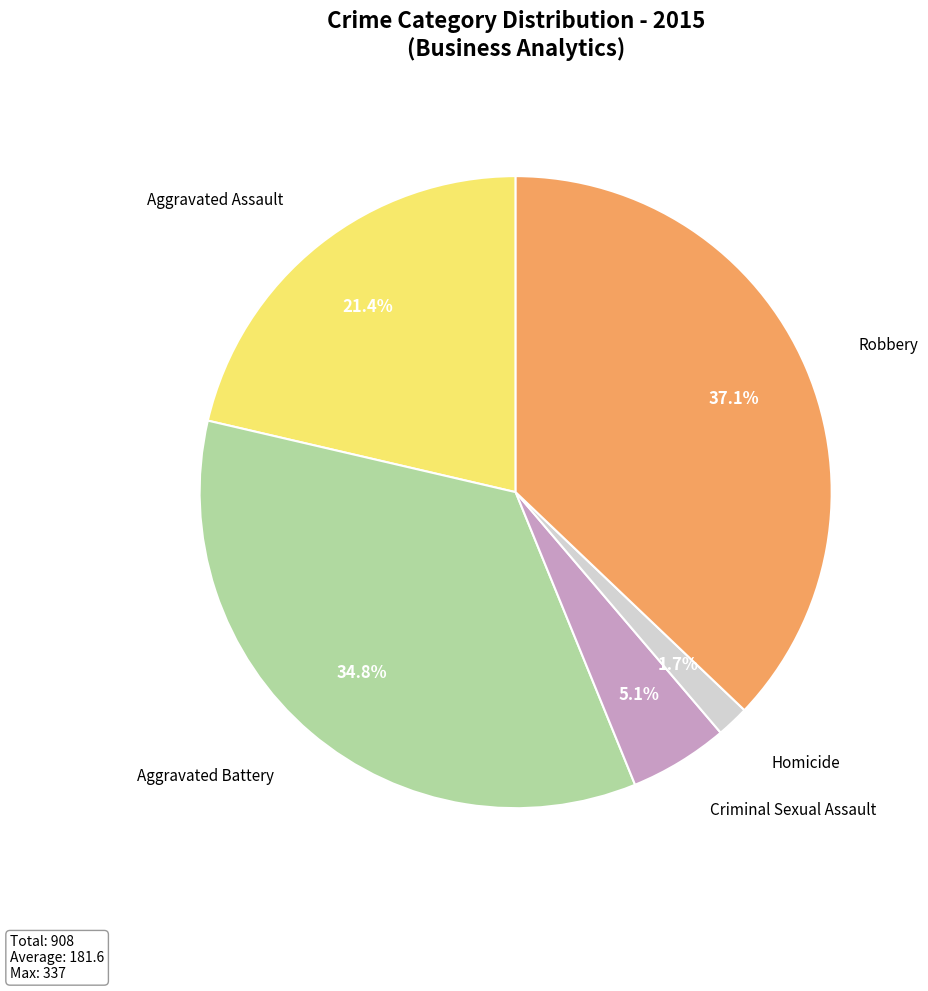

To the nearest percent, what is the difference between the Aggravated Battery and Aggravated Assault slice percentages?

13%